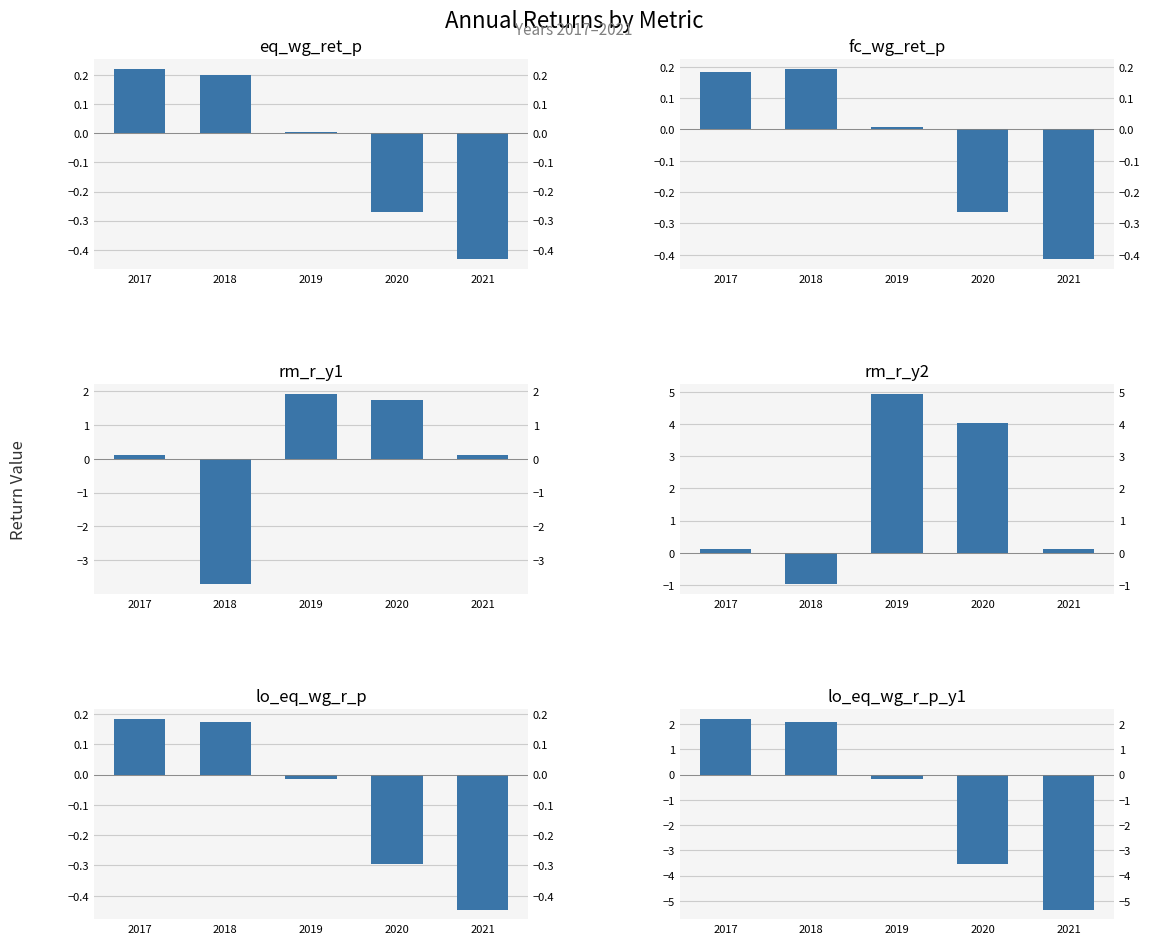

Between 2017 and 2021, which is larger?

2017